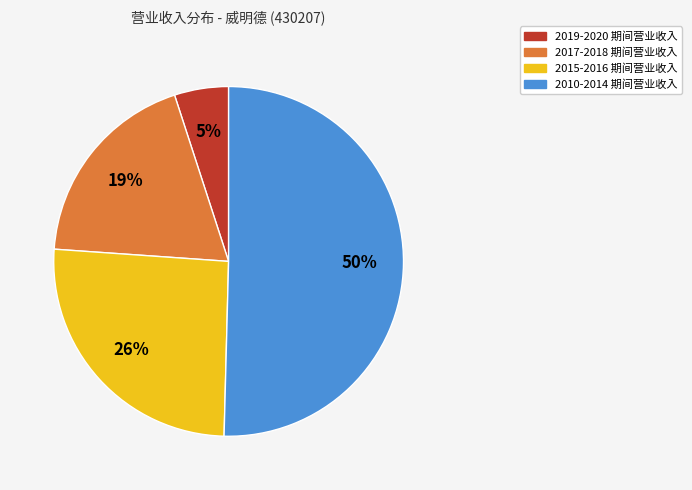

To the nearest percent, what is the difference between the largest and smallest slice percentages?

45%